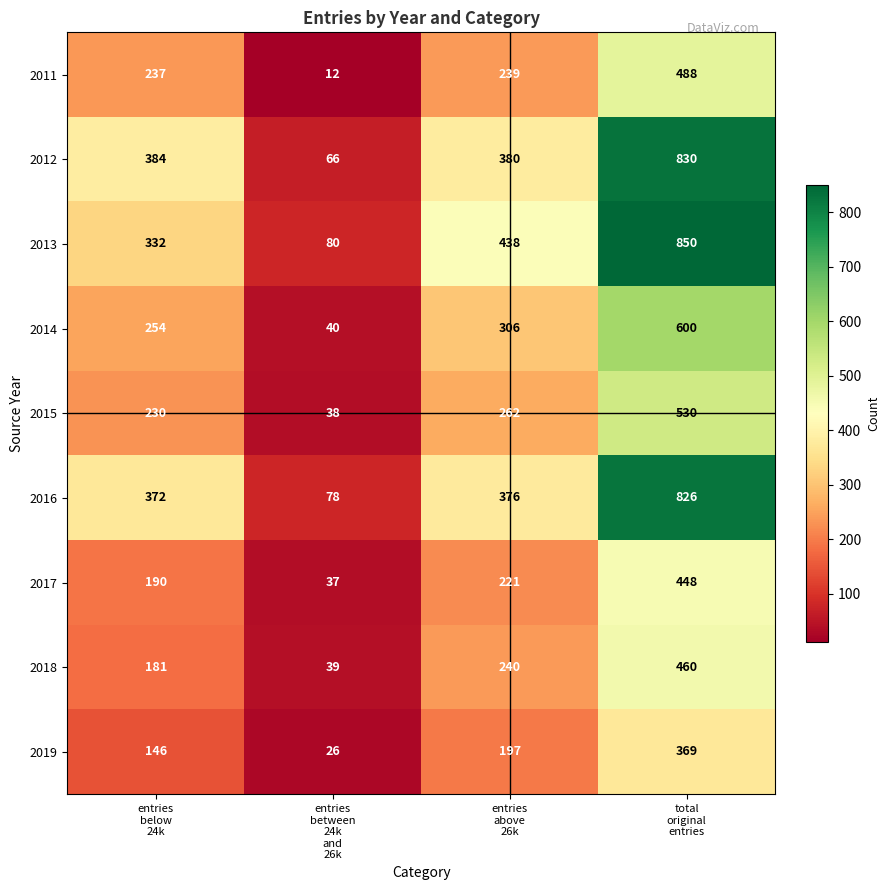

Which series has the largest range (max minus min)?

2013